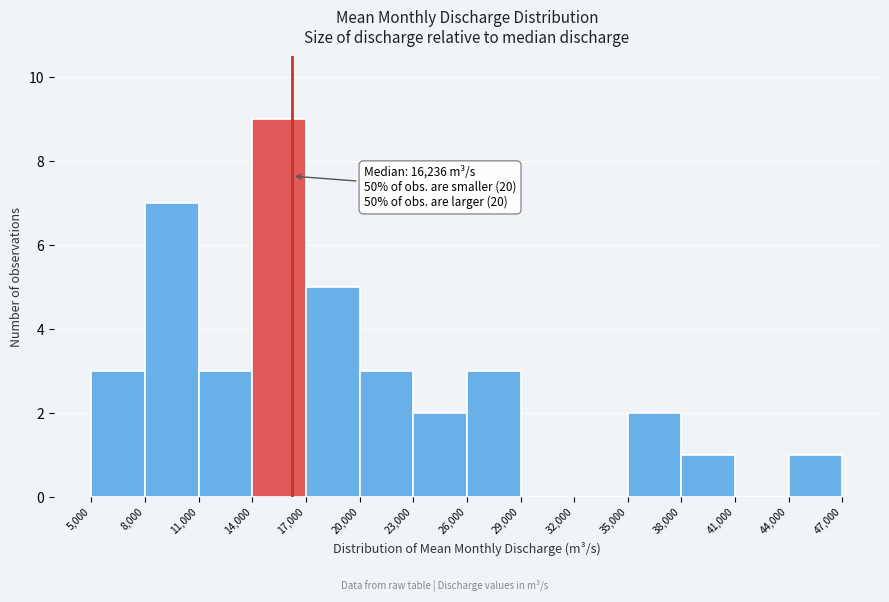

Over which range of the x-axis is the bar tallest?

14,000 to 17,000